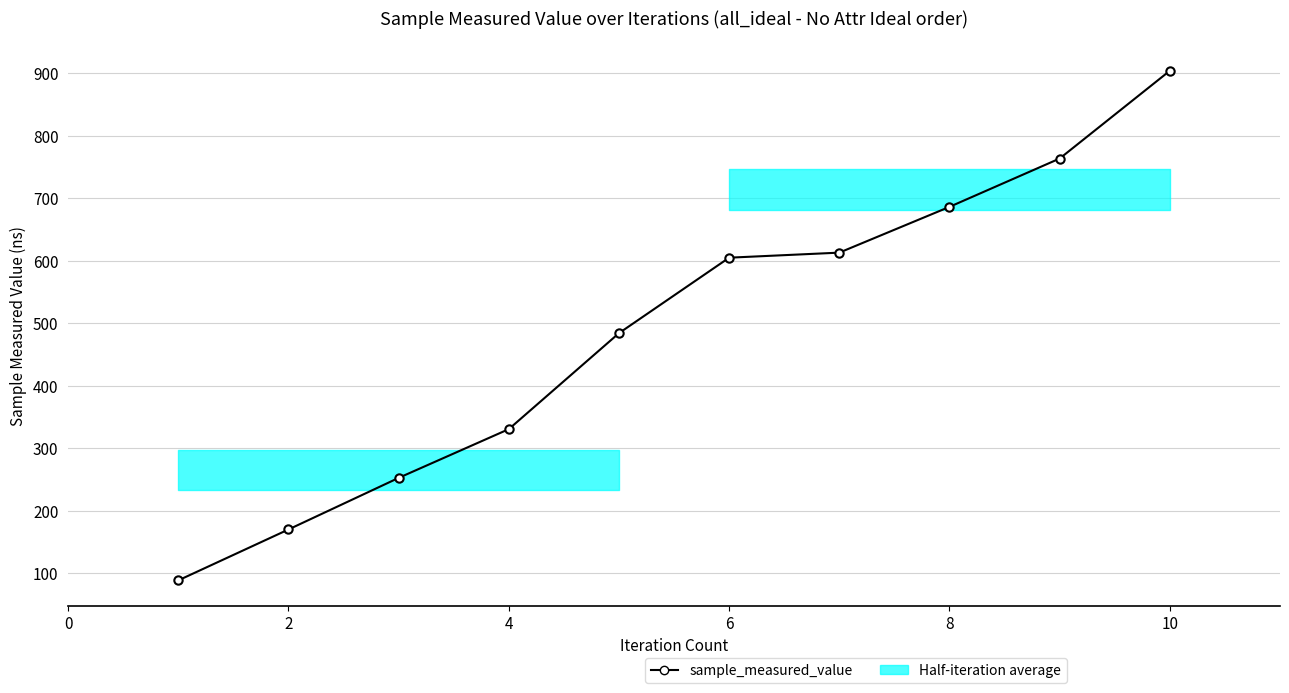

Does the chart display data point markers on the line(s)?

Yes